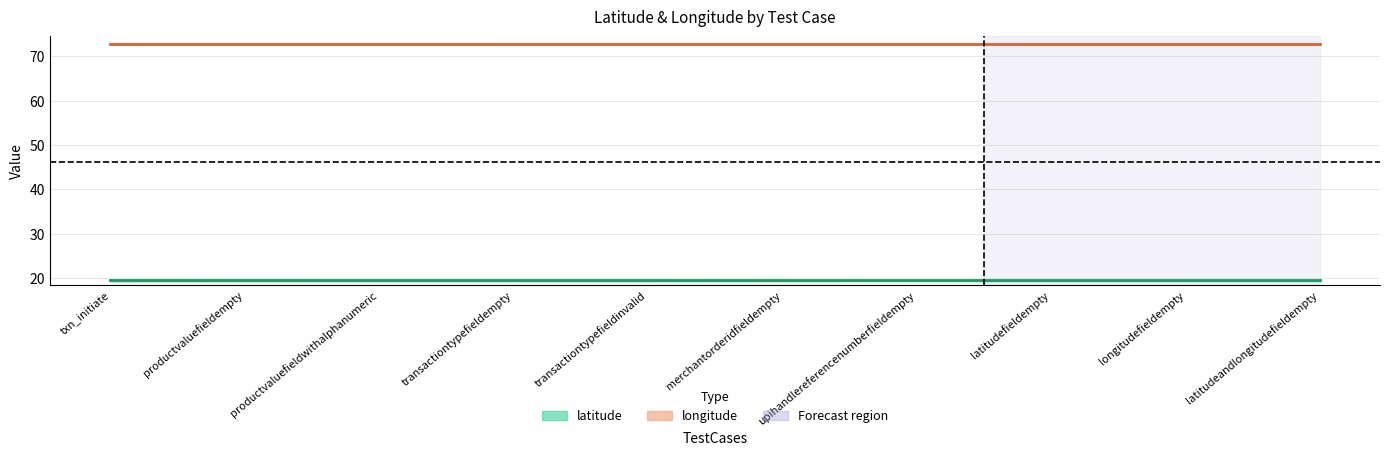

The value of latitude at txn_initiate is 27.6. True or false?

False